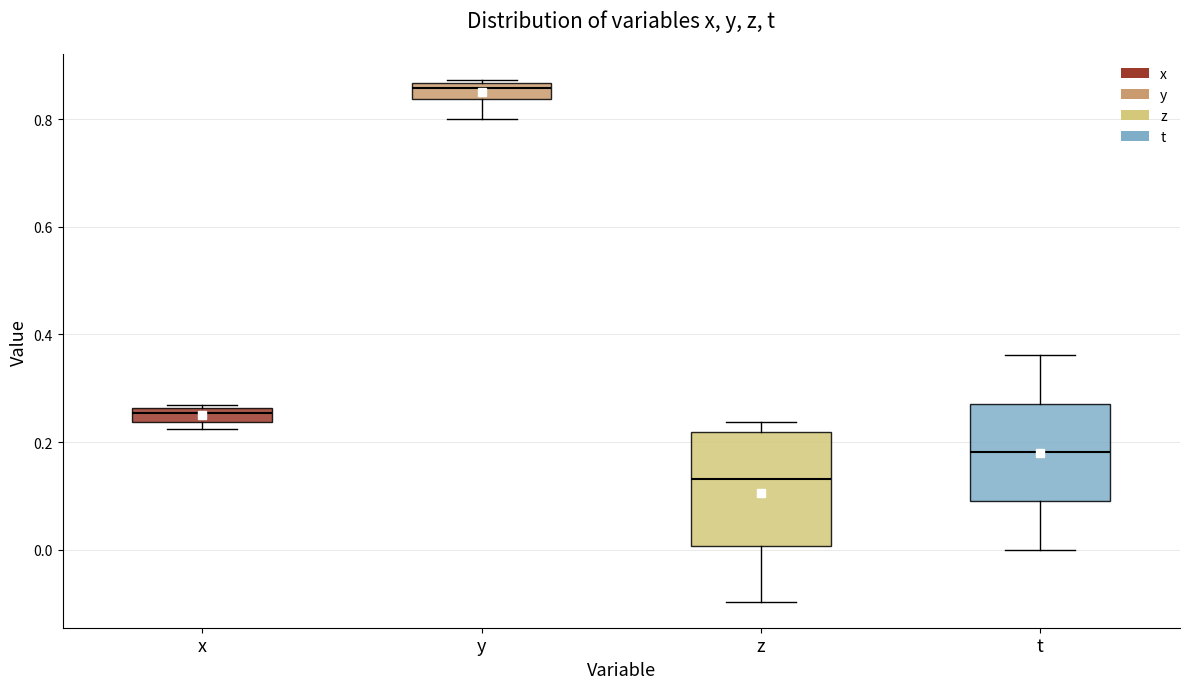

Where is the upper edge of the box for y on the y-axis? The values are not printed on the chart, so give them approximately, as read against the axis.

0.86